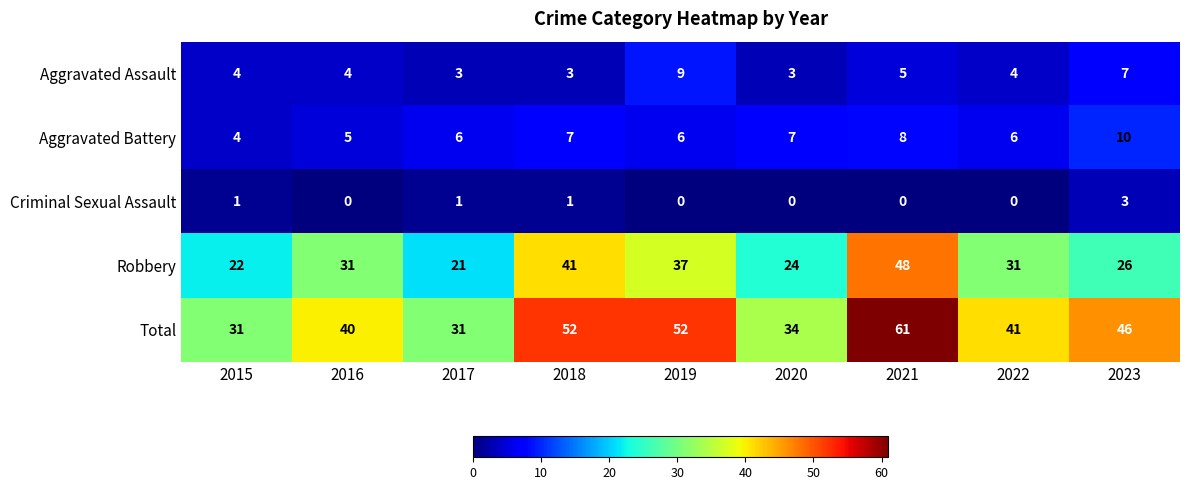

At which label does Robbery reach its minimum?

2017